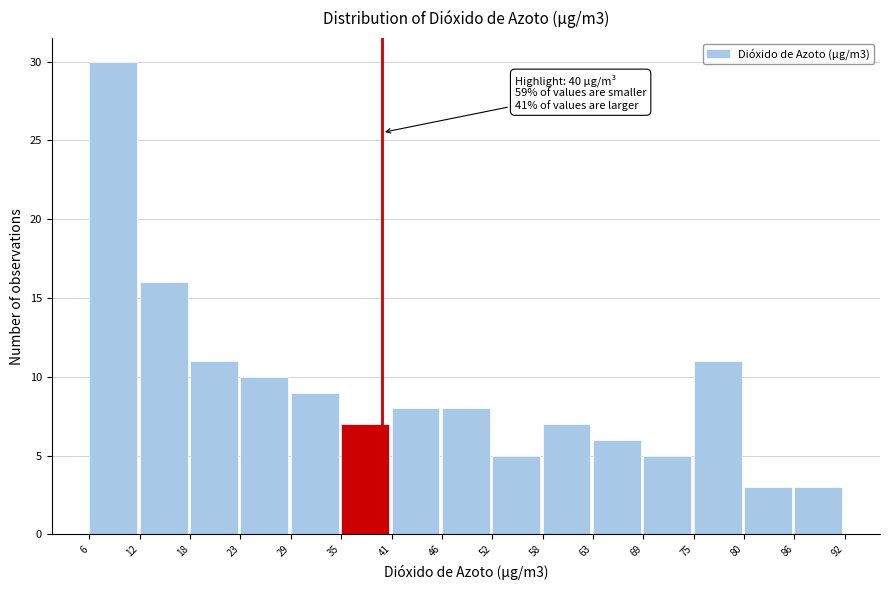

Reading left to right, extract all data points from this chart.

6=30	12=16	18=11	23=10	29=9	35=7	41=8	46=8	52=5	58=7	63=6	69=5	75=11	80=3	86=3